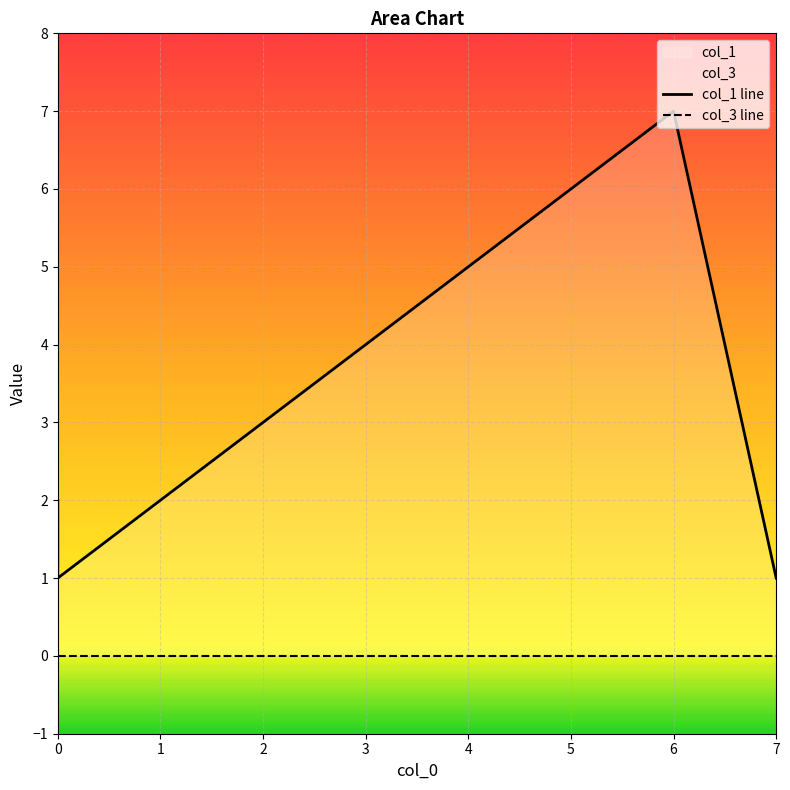

Which category has the highest value across all series?

6